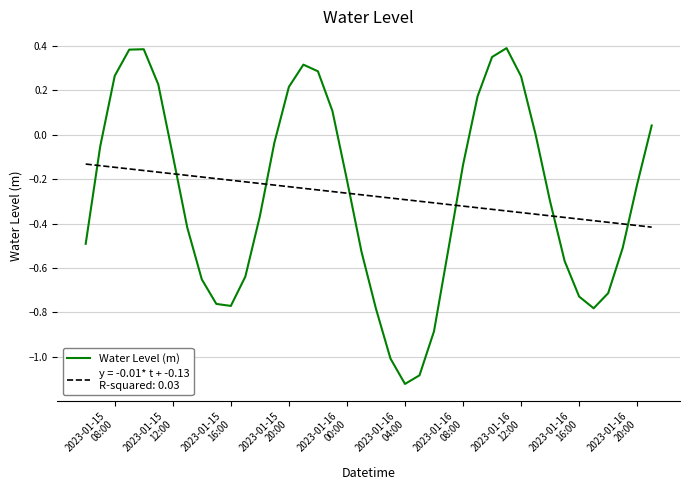

What is the greatest value displayed?

0.4